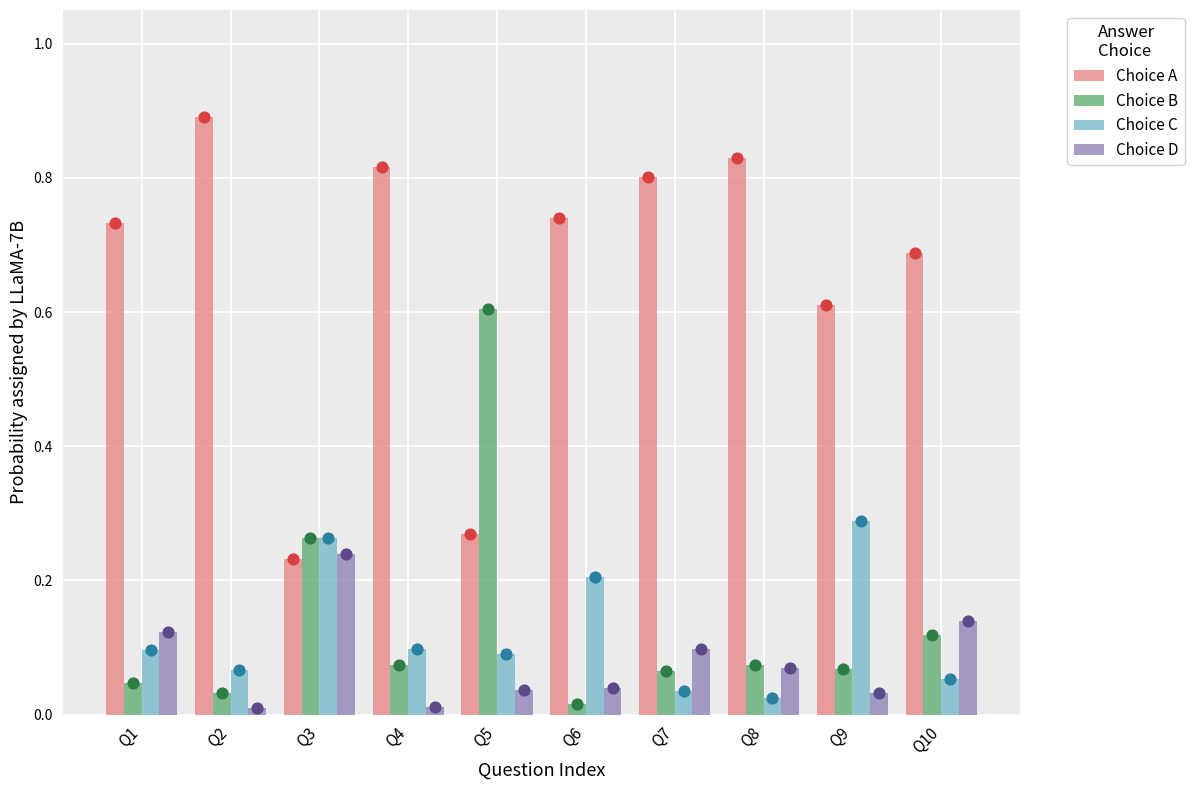

At which category is the sum across all series the highest?

Q6